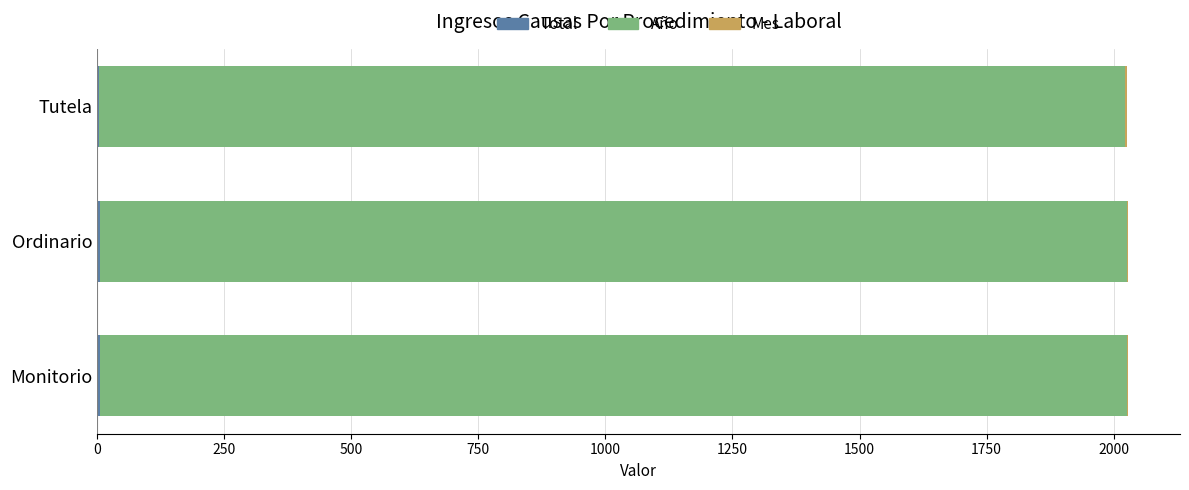

How many series are shown in this chart?

3